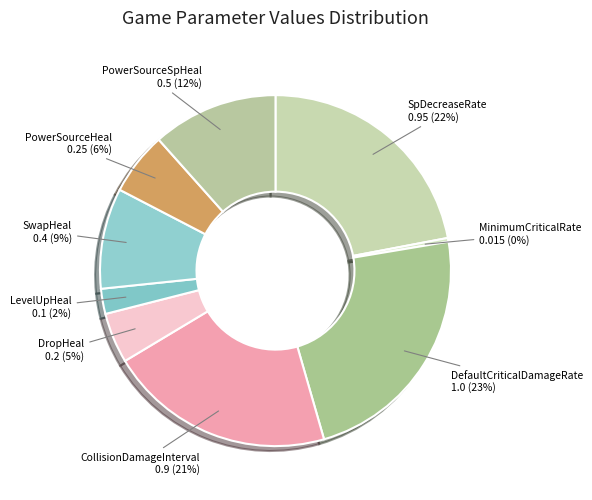

Does PowerSourceSpHeal represent more than half of the total?

No